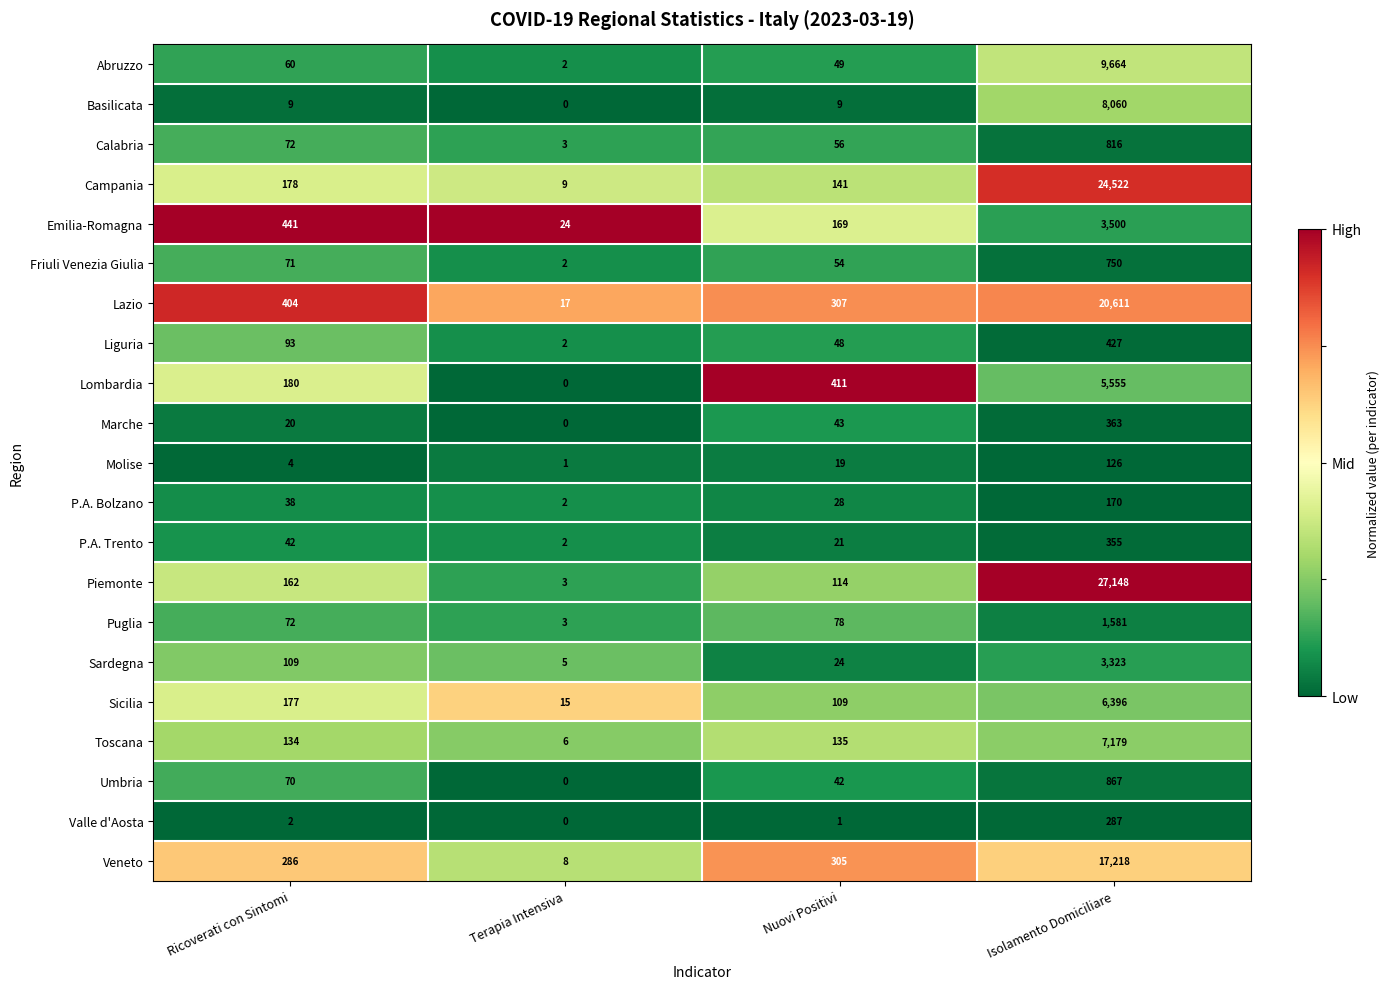

What is the total value across all series at Ricoverati con Sintomi?

2624